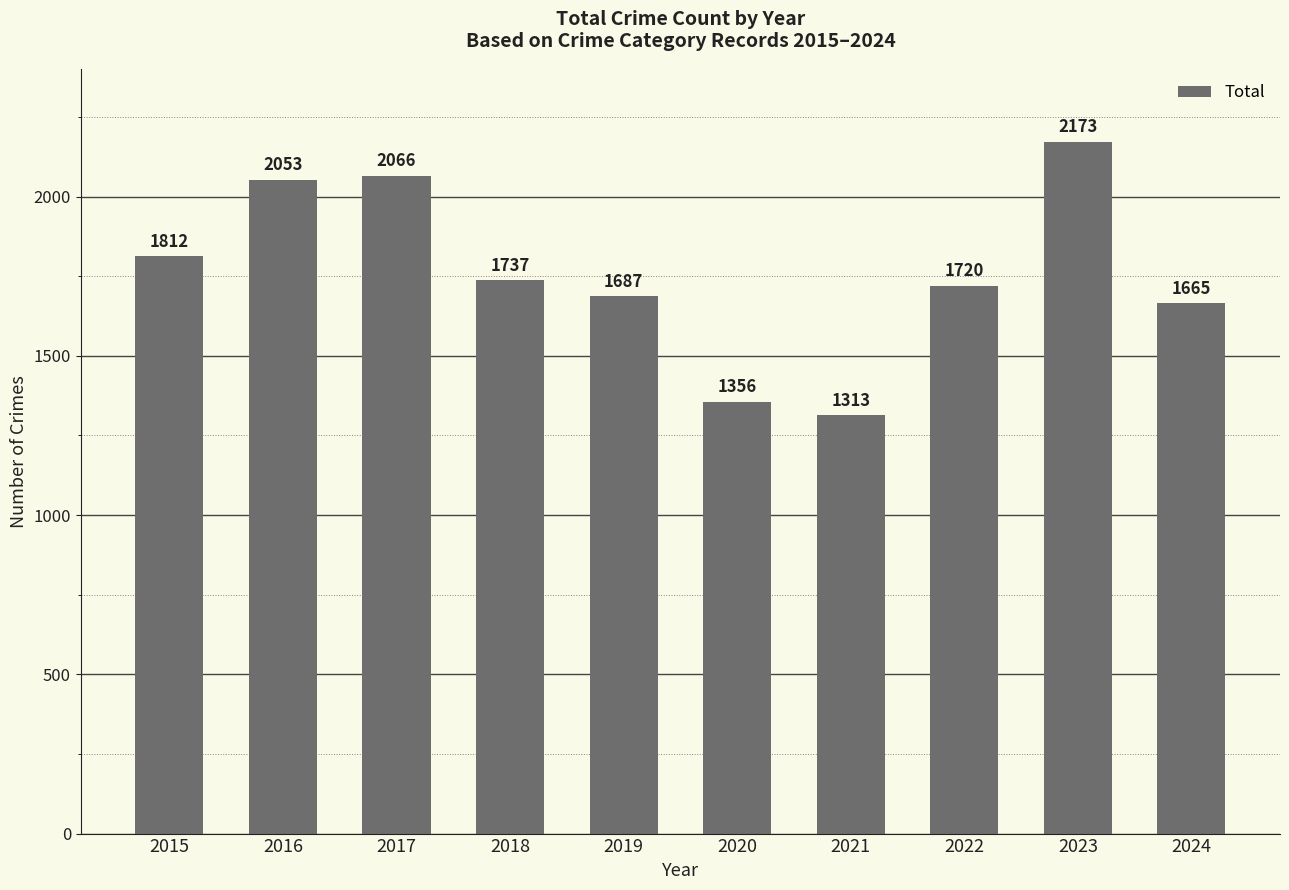

What is the difference between the maximum and second lowest values?

817